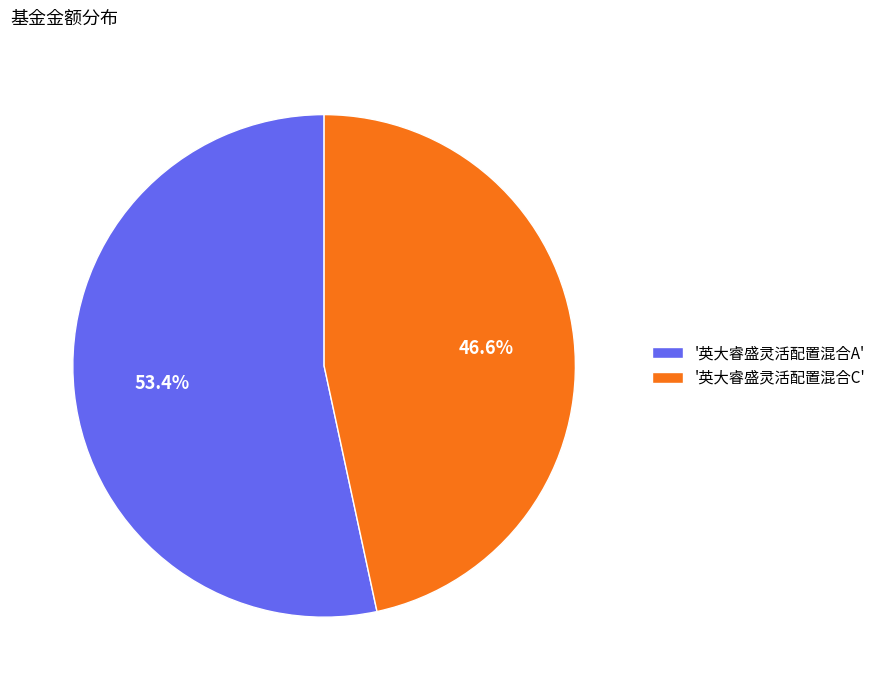

Which category has the smallest portion of the pie?

'英大睿盛灵活配置混合C'